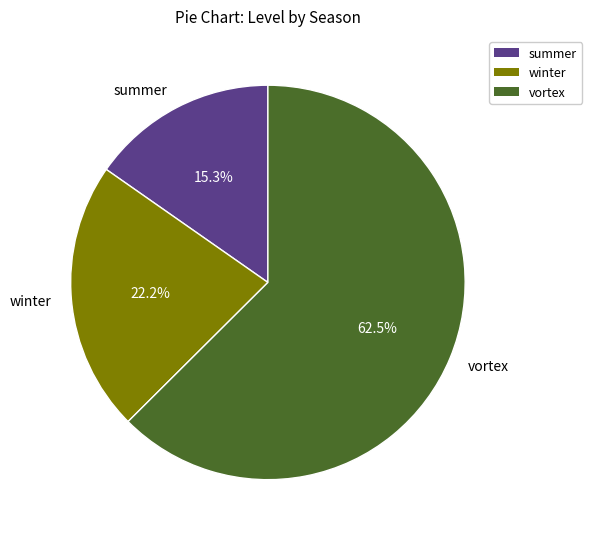

The vortex slice represents 50% of the pie. True or false?

False